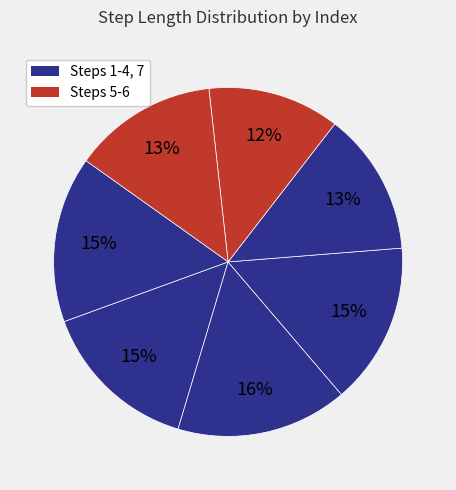

What is the largest slice in the pie chart?

2